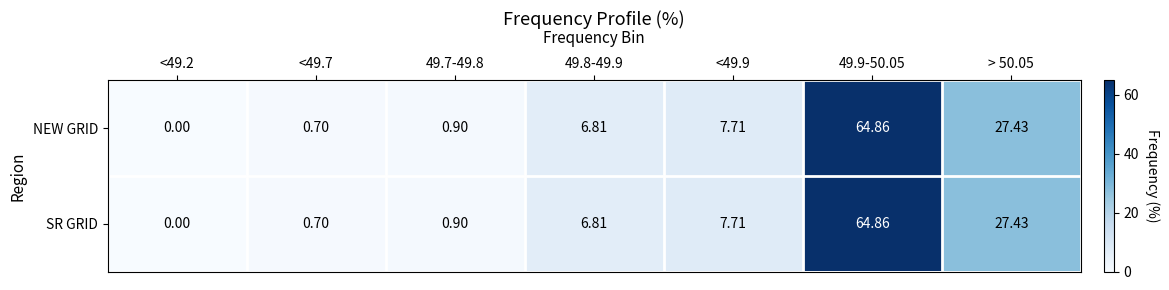

Is the value of SR GRID at <49.7 greater than the value of NEW GRID at > 50.05?

No